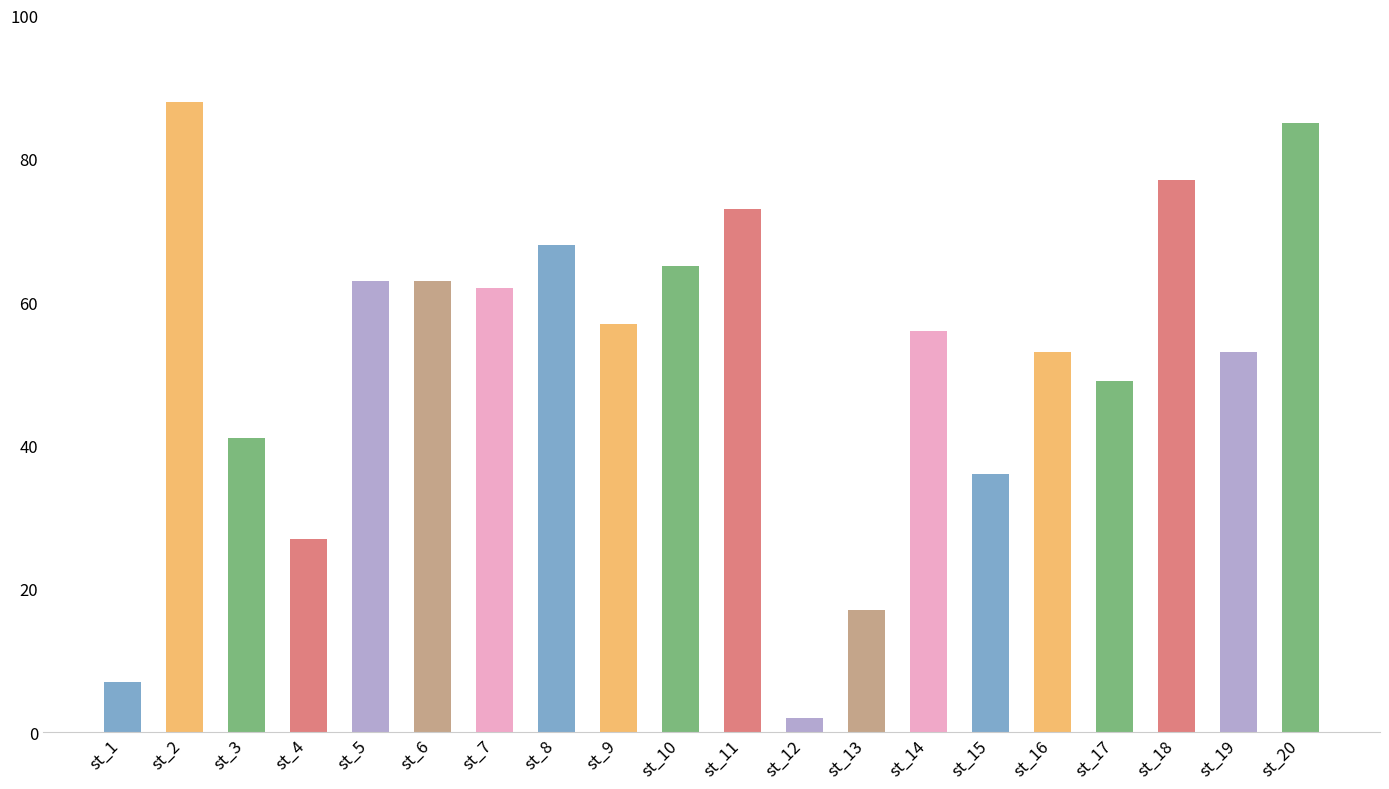

Read the value at st_9, to the nearest 5.

55